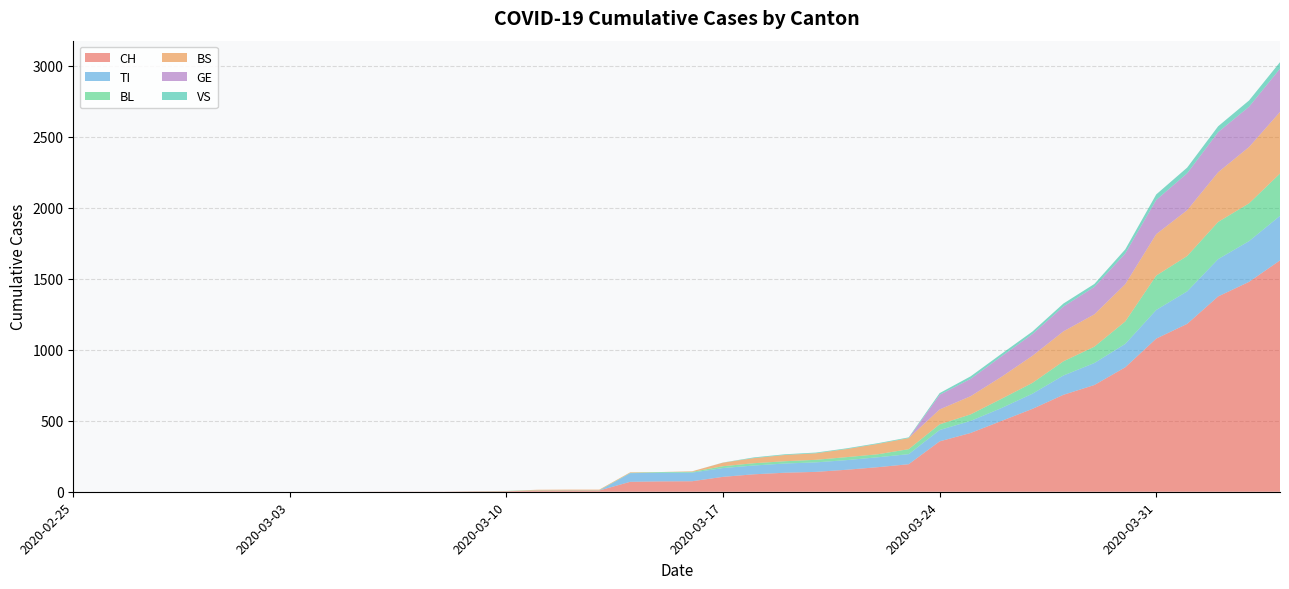

Reading left to right, what are all the values shown in this chart?

CH: 0	0	0	0	0	0	0	0	0	0	1	1	1	3	4	8	9	9	70	73	74	105	123	134	140	155	173	194	355	414	499	584	683	752	877	1079	1183	1376	1479	1630
TI: 0	0	0	0	0	0	0	0	0	0	0	0	0	0	0	0	0	0	61	61	61	62	62	65	67	68	70	71	80	85	91	107	136	155	165	202	229	263	287	314
BL: 0	0	0	0	0	0	0	0	0	0	0	0	0	1	2	2	2	2	2	5	5	13	16	16	18	21	21	35	40	46	65	76	100	115	158	242	249	262	266	298
BS: 0	0	0	0	0	0	0	0	0	0	0	0	0	0	0	4	4	4	4	0	4	25	36	44	46	57	73	78	105	128	155	191	211	228	263	292	323	350	397	434
GE: 0	0	0	0	0	0	0	0	0	0	0	0	0	0	0	0	0	0	0	0	0	0	0	0	0	0	0	0	103	122	144	153	175	193	216	241	260	283	284	305
VS: 0	0	0	0	0	0	0	0	0	0	0	0	0	0	0	0	0	0	0	0	0	1	5	5	5	5	5	5	12	18	18	18	21	21	29	39	40	41	44	46